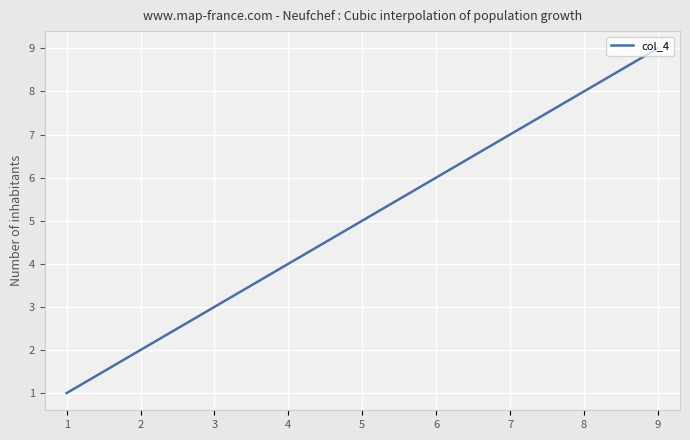

Does the chart display data point markers on the line(s)?

No